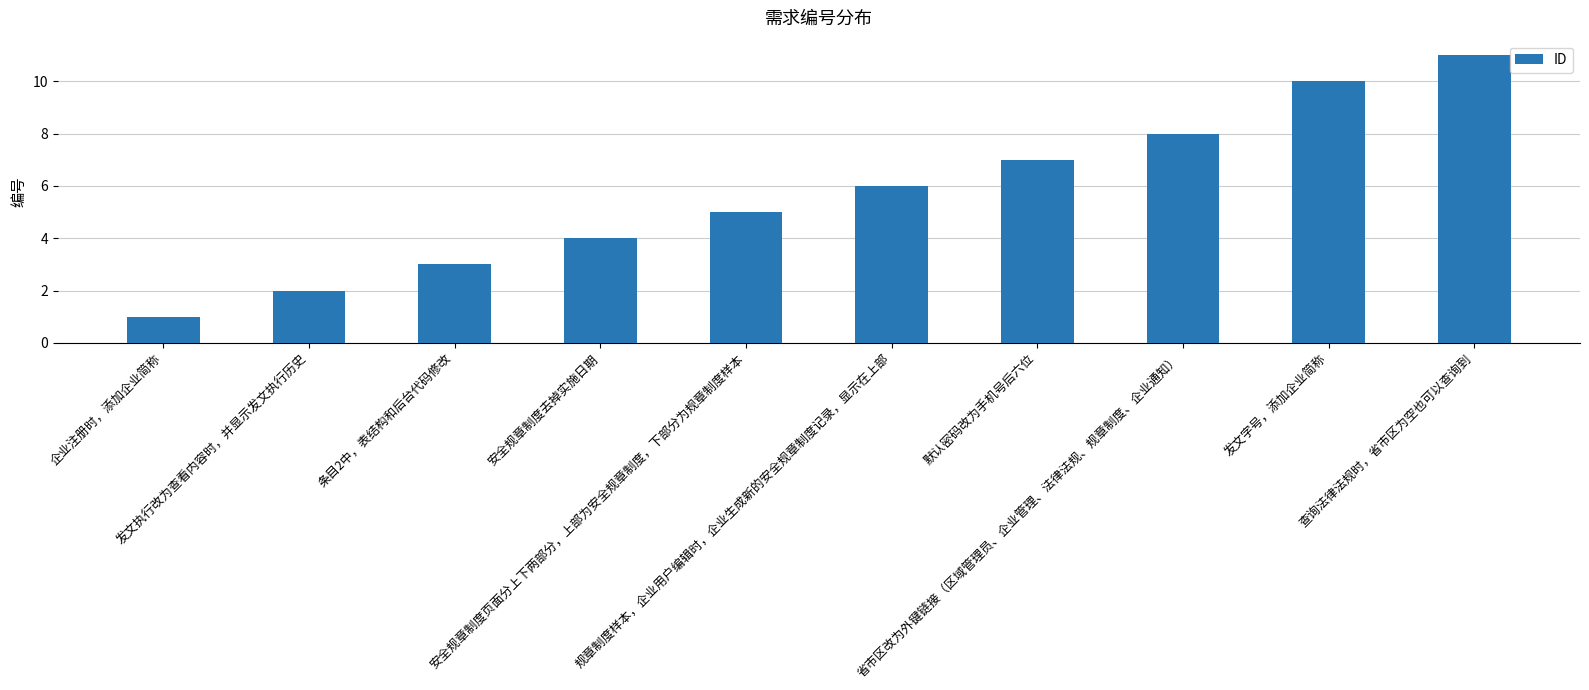

List the labels in order of value, smallest first.

企业注册时，添加企业简称, 发文执行改为查看内容时，并显示发文执行历史, 条目2中，表结构和后台代码修改, 安全规章制度去掉实施日期, 安全规章制度页面分上下两部分，上部为安全规章制度，下部分为规章制度样本, 规章制度样本，企业用户编辑时，企业生成新的安全规章制度记录，显示在上部, 默认密码改为手机号后六位, 省市区改为外键链接（区域管理员、企业管理、法律法规、规章制度、企业通知）, 发文字号，添加企业简称, 查询法律法规时，省市区为空也可以查询到